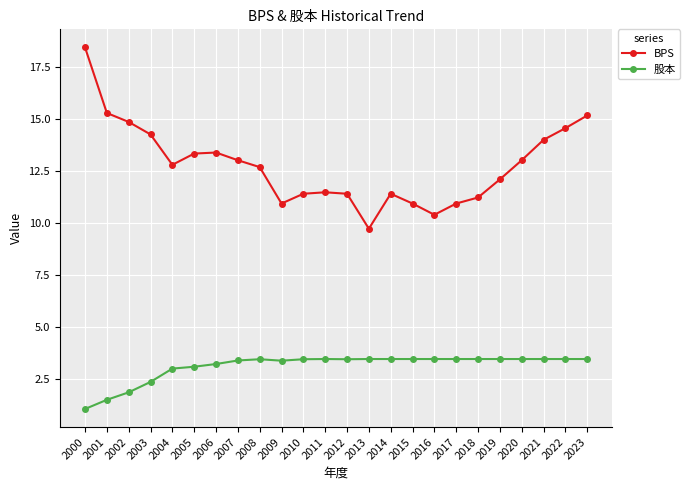

Does the chart display data point markers on the line(s)?

Yes